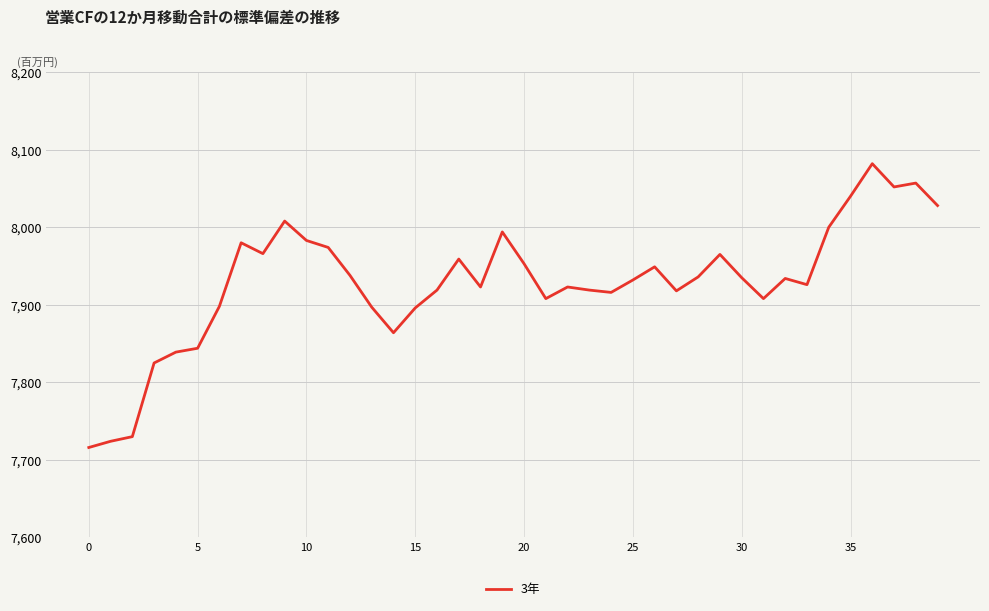

What is the minimum value shown in the chart?

7716